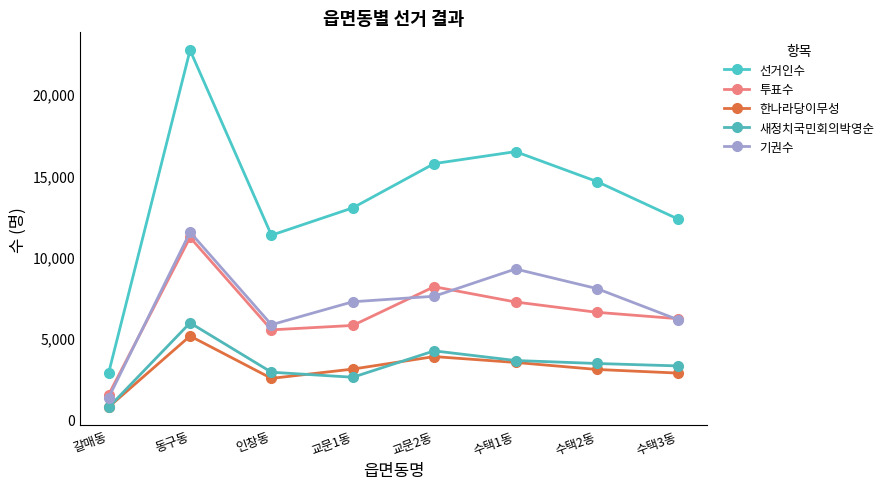

Between 인창동 and 수택3동, which series saw the biggest shift?

선거인수